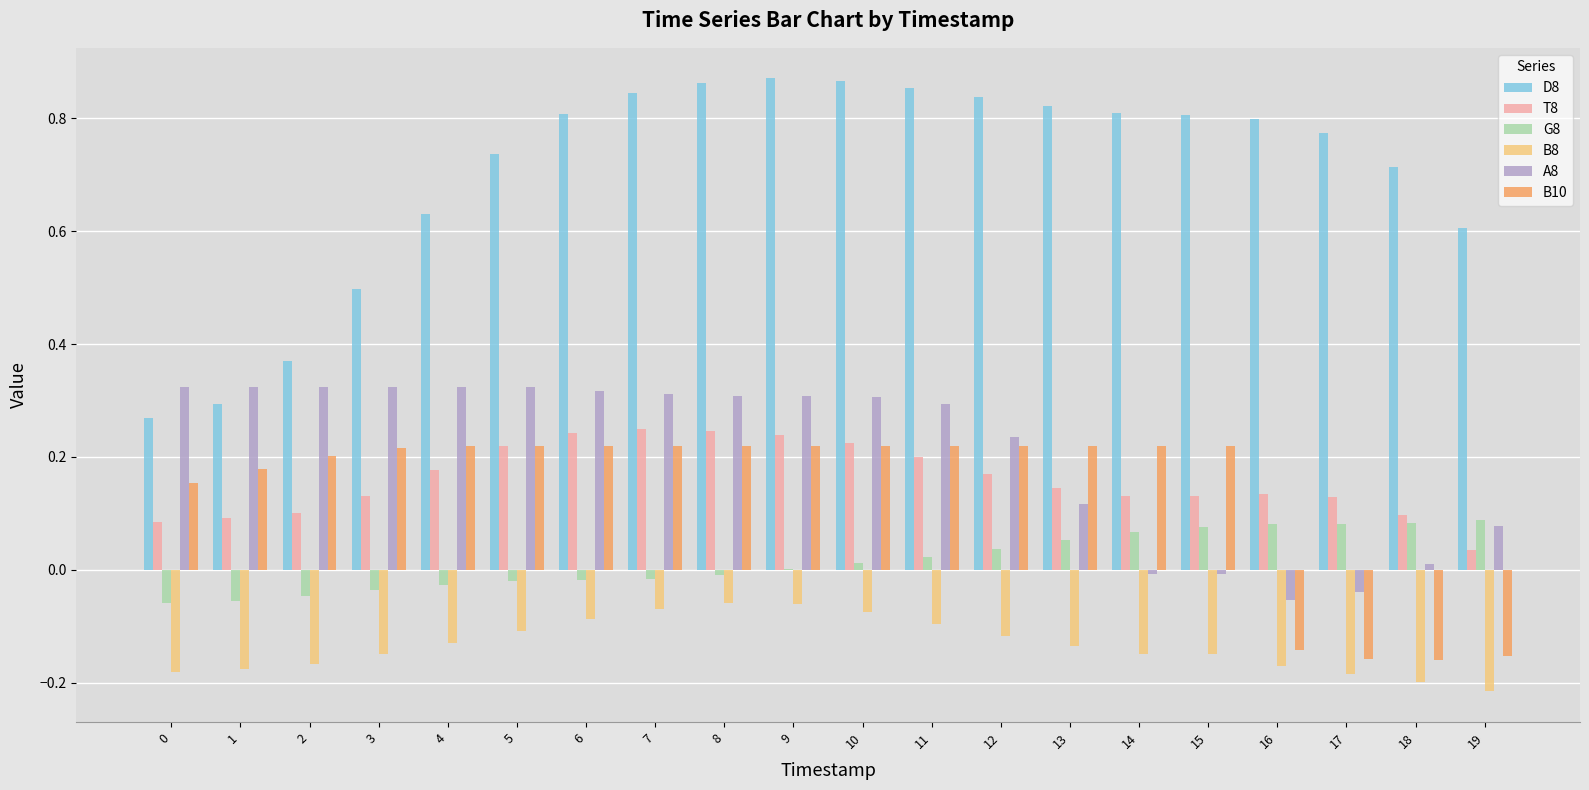

At which label is T8 closest to 0?

19